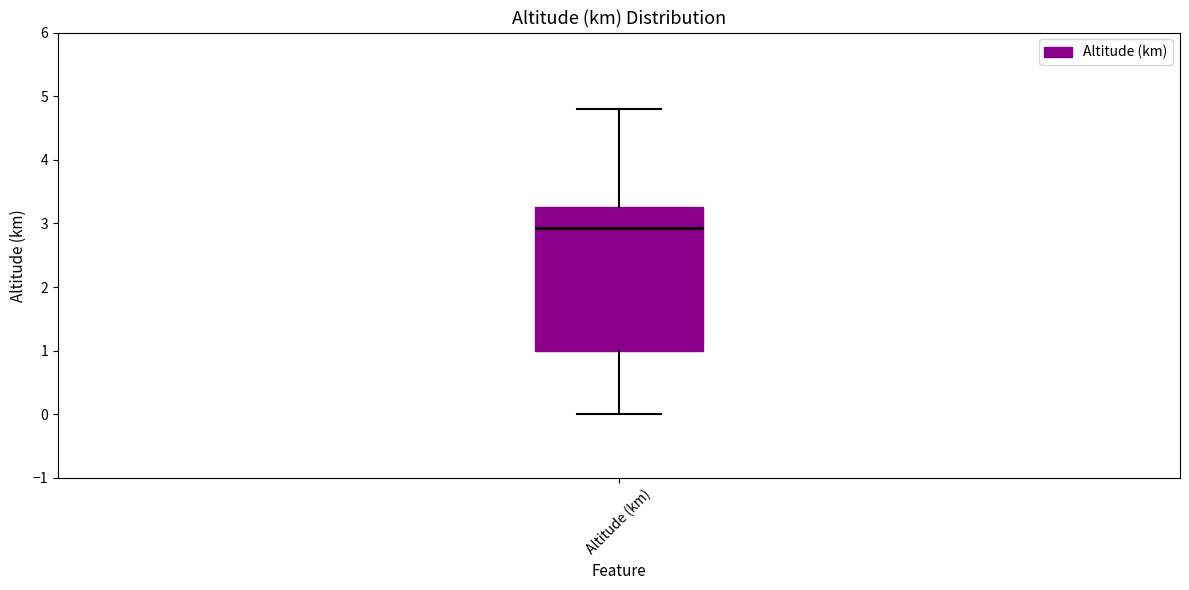

Read this box plot against the y-axis: the position of the median line, the range covered by the box, and the ends of both whiskers. The values are not printed on the chart, so give them approximately, as read against the axis.

median 2.9, box 1.0 to 3.3, whiskers 0.0 to 4.8